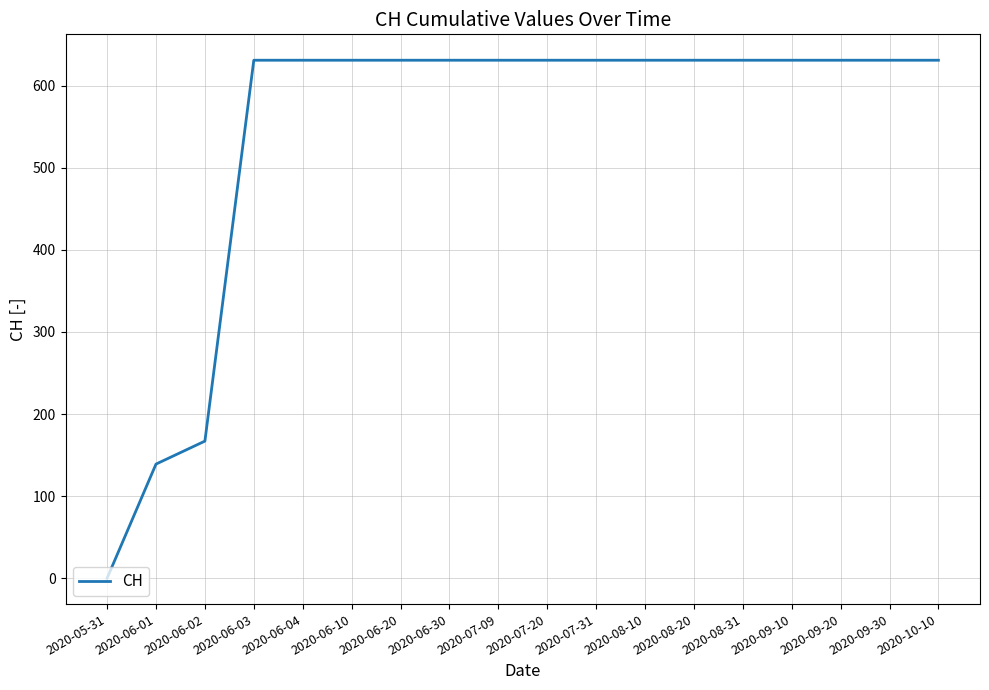

Is this an area chart (filled region under the line)?

No